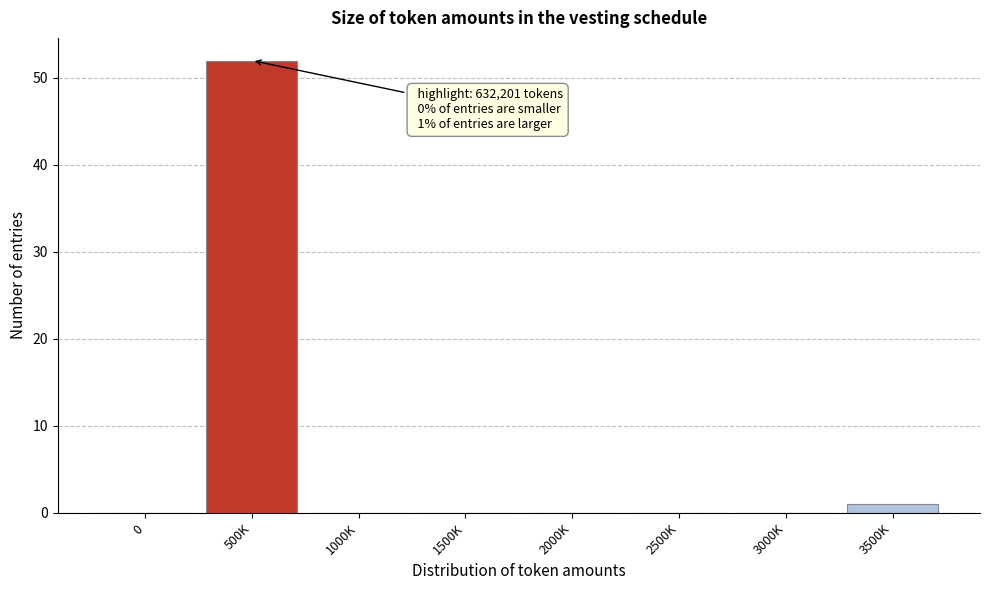

Reading right to left, list all the values displayed in this chart.

3500K=1	3000K=0	2500K=0	2000K=0	1500K=0	1000K=0	500K=52	0=0